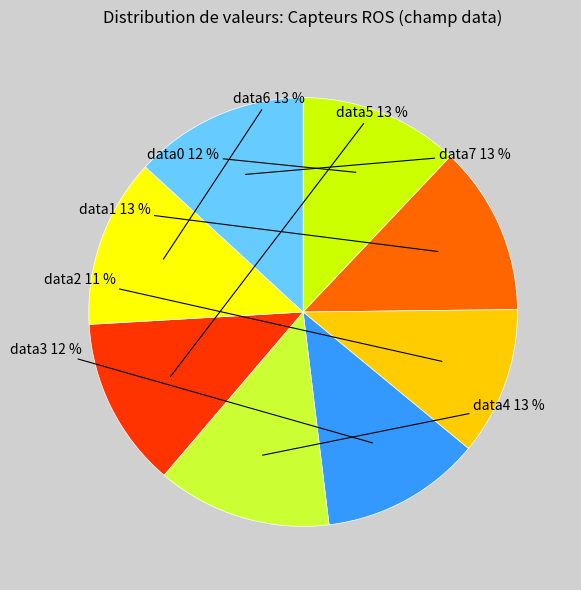

How many segments does this pie chart have?

8